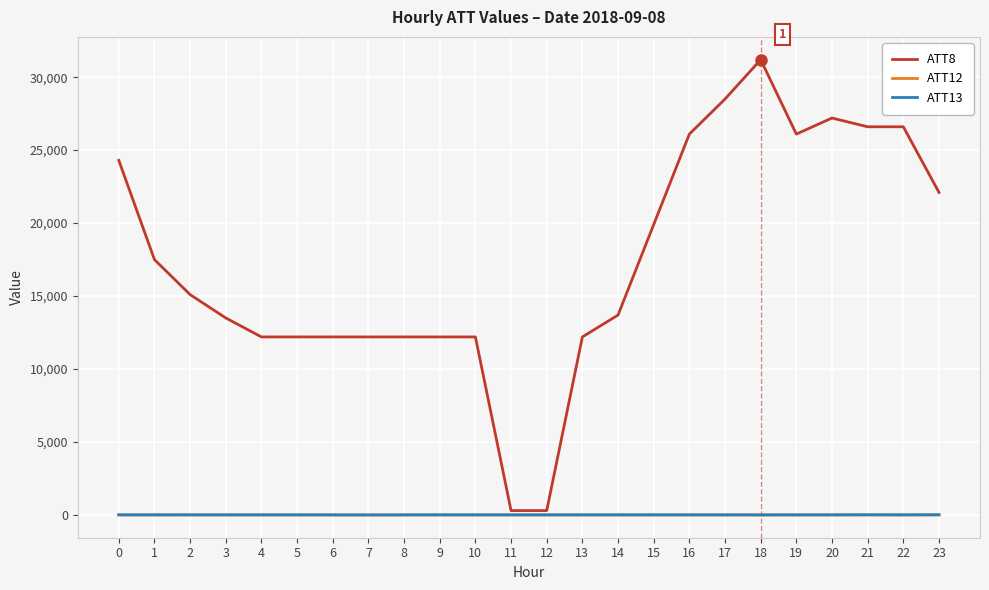

True or false: ATT12 and ATT8 intersect in this chart.

False